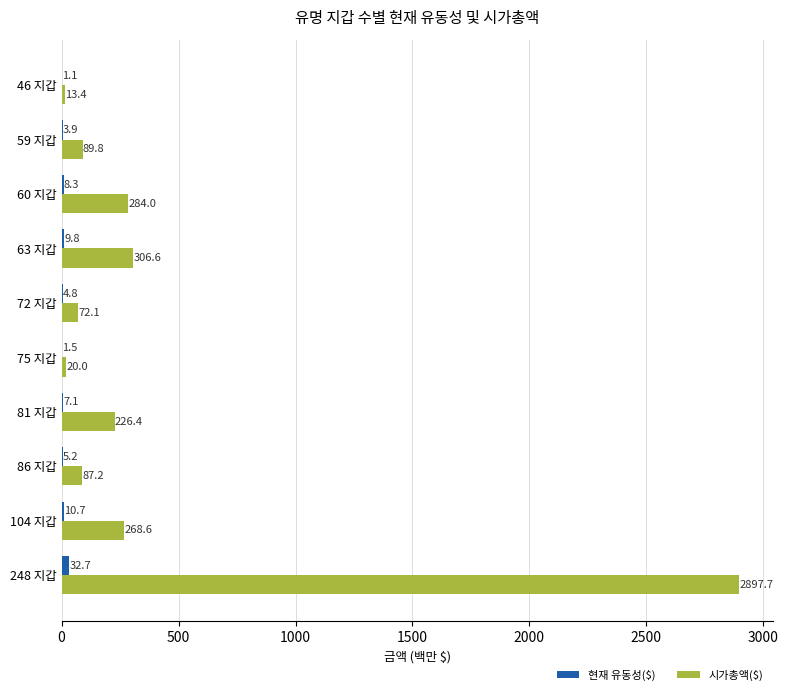

The value of 현재 유동성($) at 72 지갑 is 4.8. True or false?

True